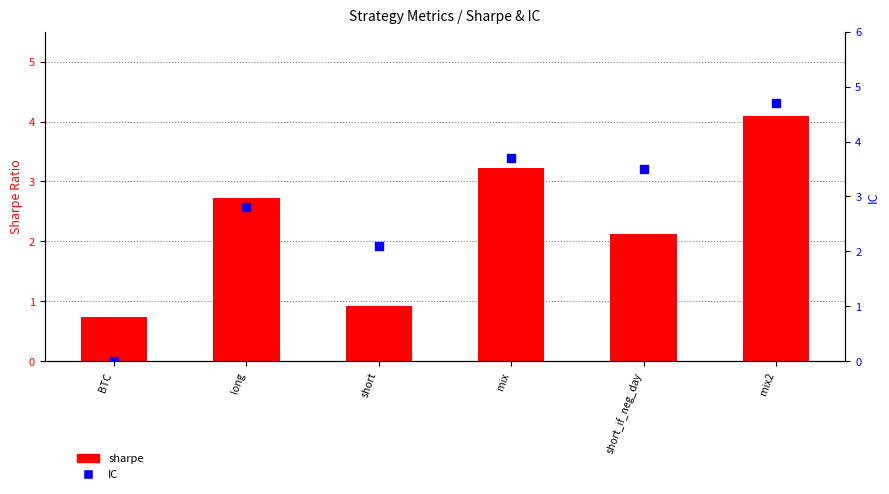

Which series contains the highest Y value?

IC